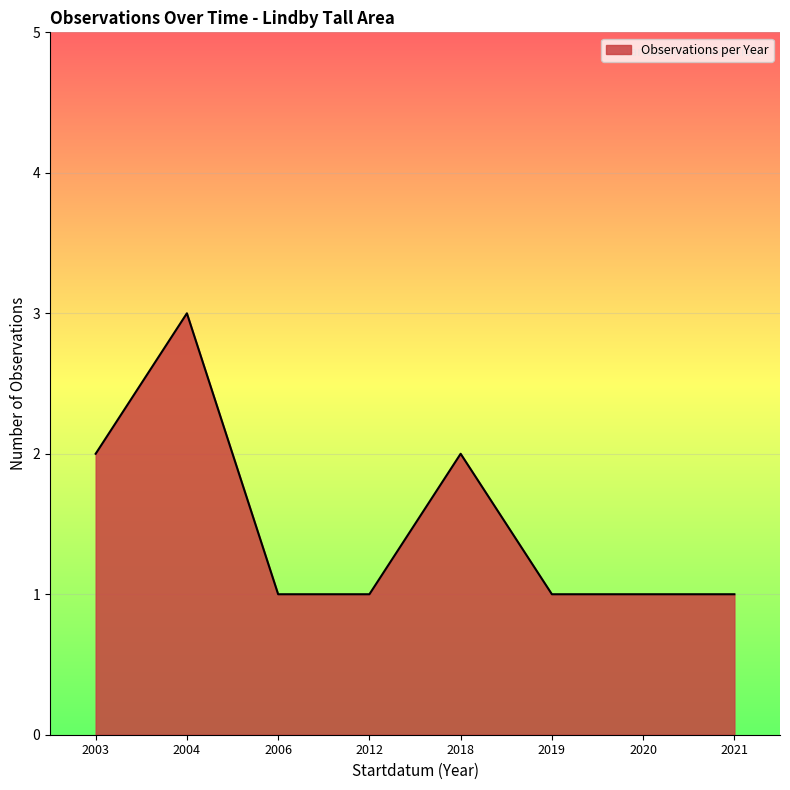

At which category does the data reach its first local peak?

2004